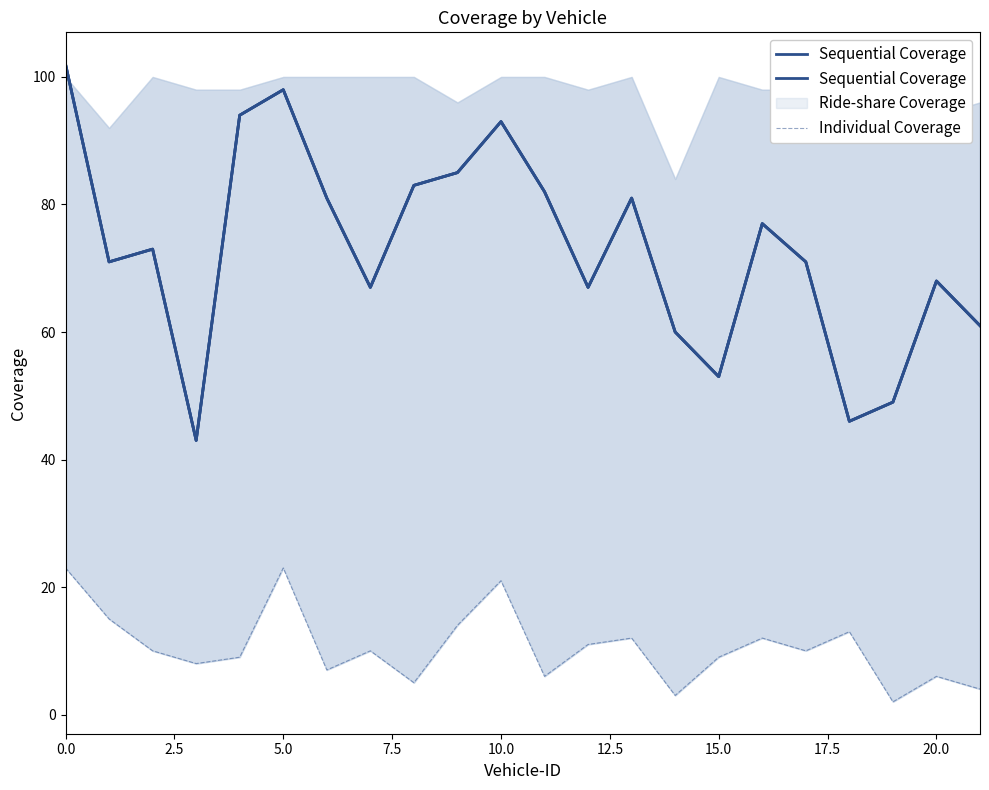

Which category has the lowest value across all series?

19